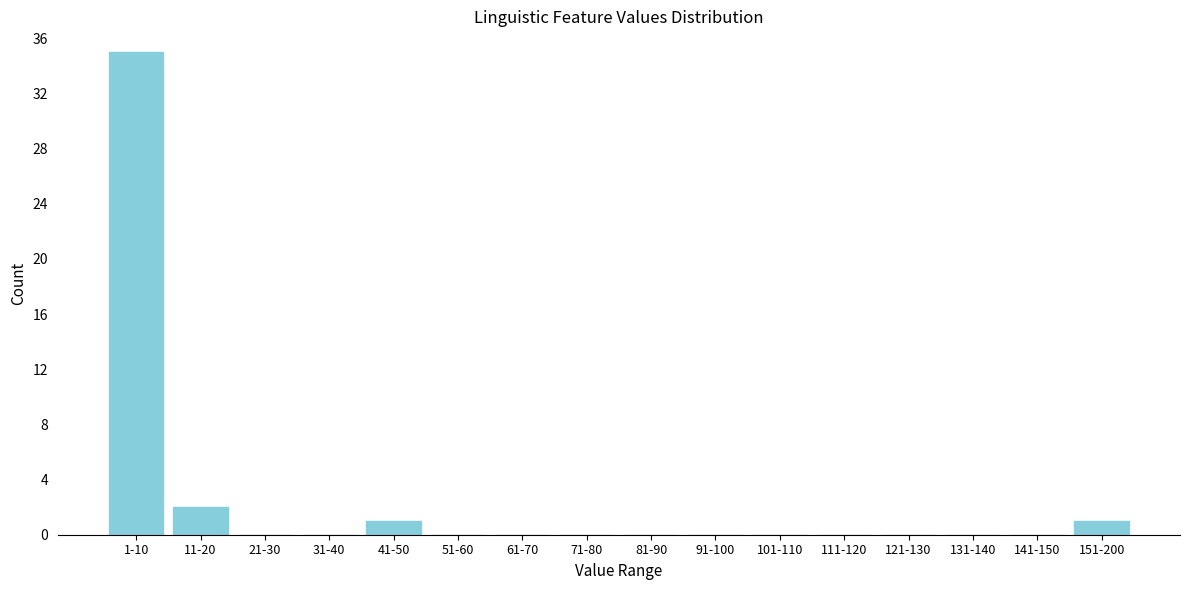

Reading left to right, what are all the values shown in this chart?

1-10=35	11-20=2	21-30=0	31-40=0	41-50=1	51-60=0	61-70=0	71-80=0	81-90=0	91-100=0	101-110=0	111-120=0	121-130=0	131-140=0	141-150=0	151-200=1